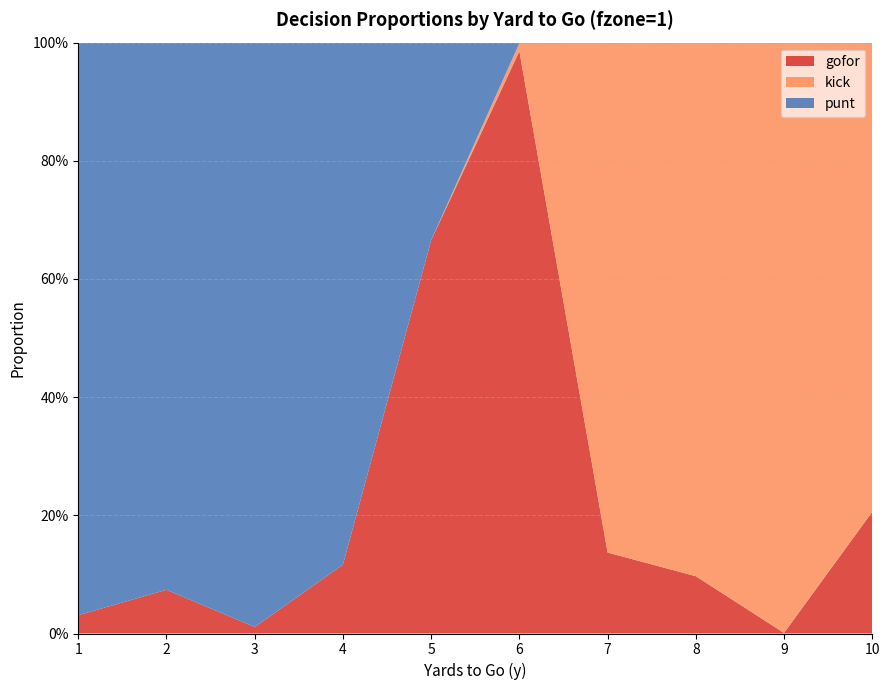

Reading left to right, list all the values displayed in this chart.

gofor: 1=0.0	2=0.1	3=0.0	4=0.1	5=0.7	6=1.0	7=0.1	8=0.1	9=0.0	10=0.2
kick: 1=0.0	2=0.0	3=0.0	4=0.0	5=0.0	6=0.0	7=0.9	8=0.9	9=1.0	10=0.8
punt: 1=1.0	2=0.9	3=1.0	4=0.9	5=0.3	6=0.0	7=0.0	8=0.0	9=0.0	10=0.0